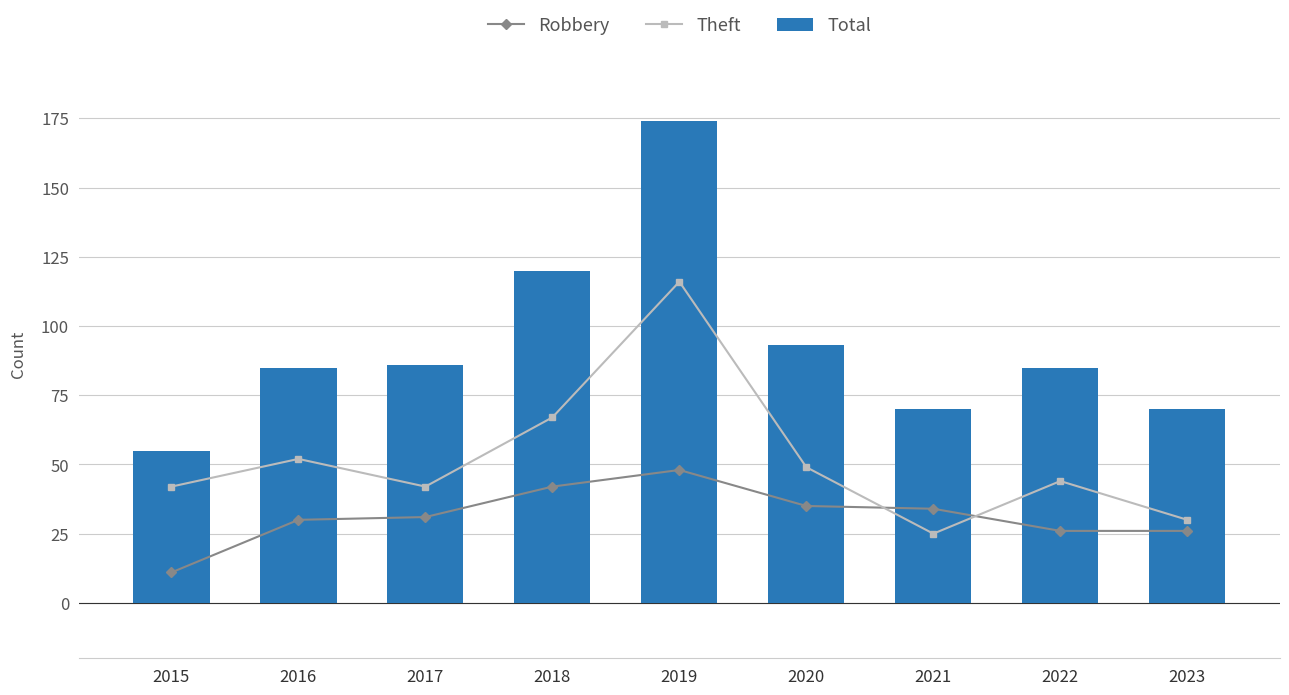

Reading right to left, extract all data points from this chart.

Robbery: 2023=26	2022=26	2021=34	2020=35	2019=48	2018=42	2017=31	2016=30	2015=11
Theft: 2023=30	2022=44	2021=25	2020=49	2019=116	2018=67	2017=42	2016=52	2015=42
Total: 2023=70	2022=85	2021=70	2020=93	2019=174	2018=120	2017=86	2016=85	2015=55